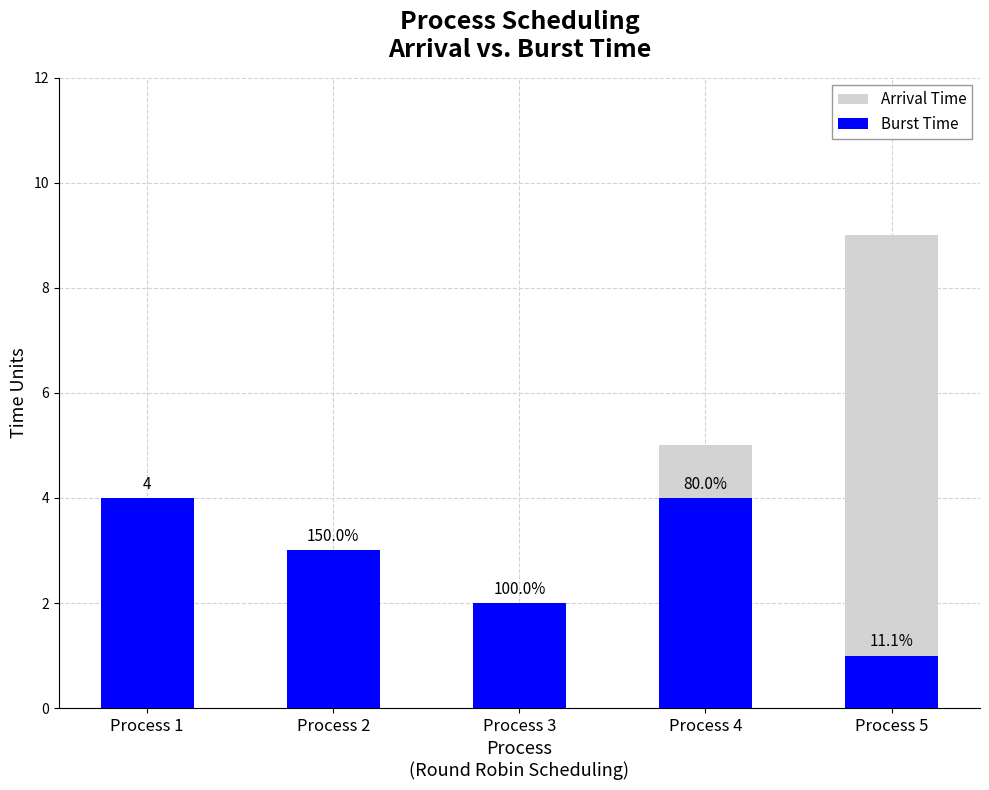

At which label does Arrival Time reach its minimum?

Process 1